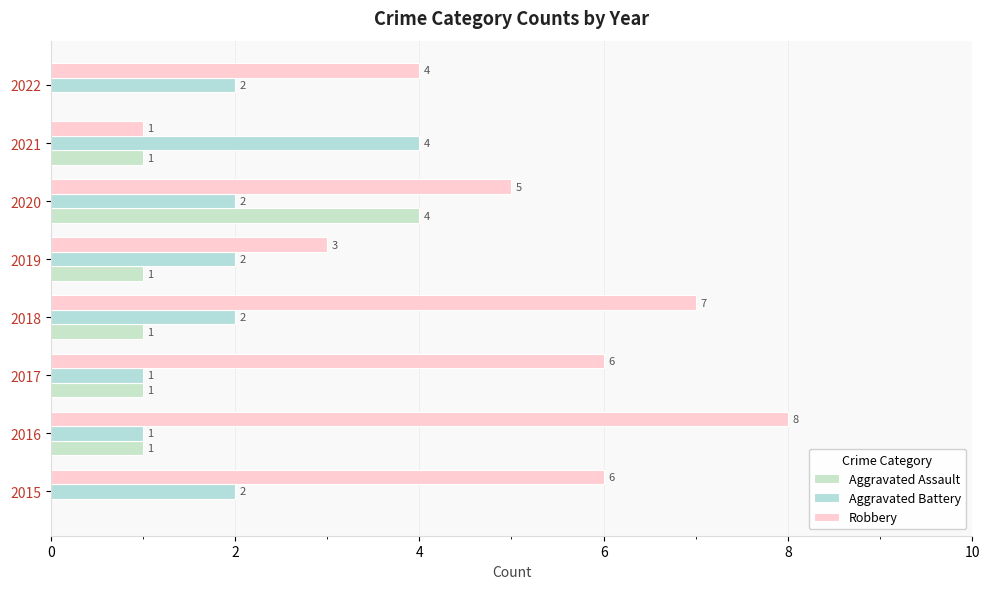

Count the number of categories in the chart.

8